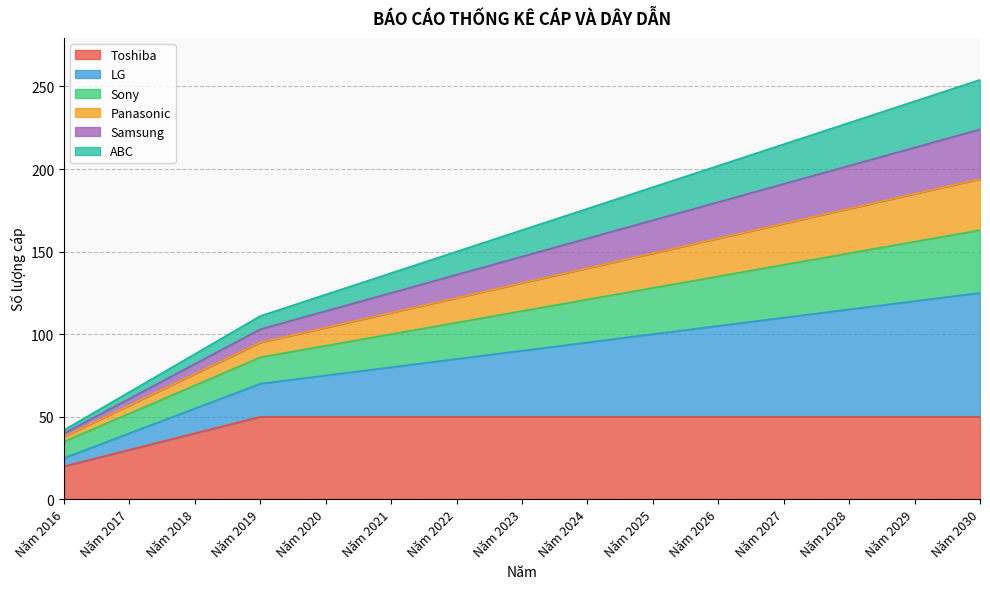

What is the smallest value displayed?

20